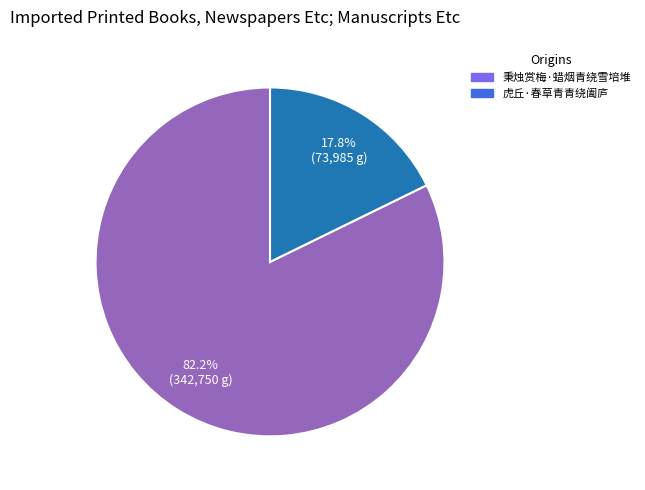

To the nearest percent, what is the difference between the largest and smallest slice percentages?

64%